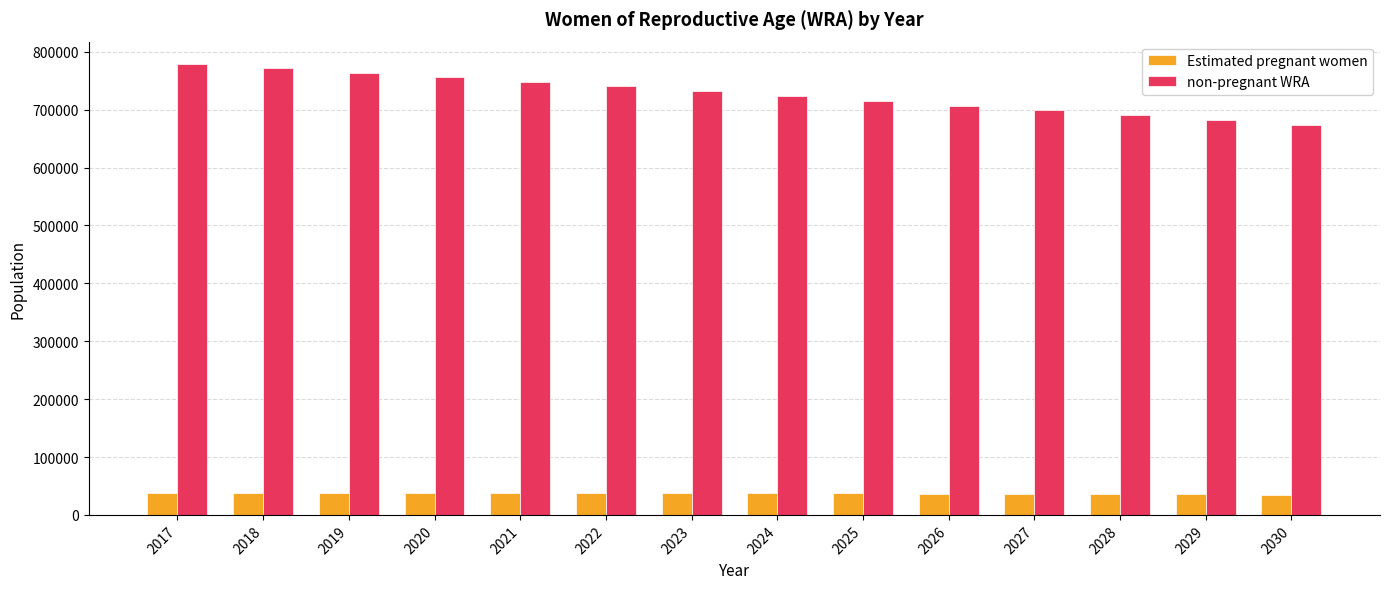

Rank the series at 2024 from lowest to highest value.

Estimated pregnant women, non-pregnant WRA